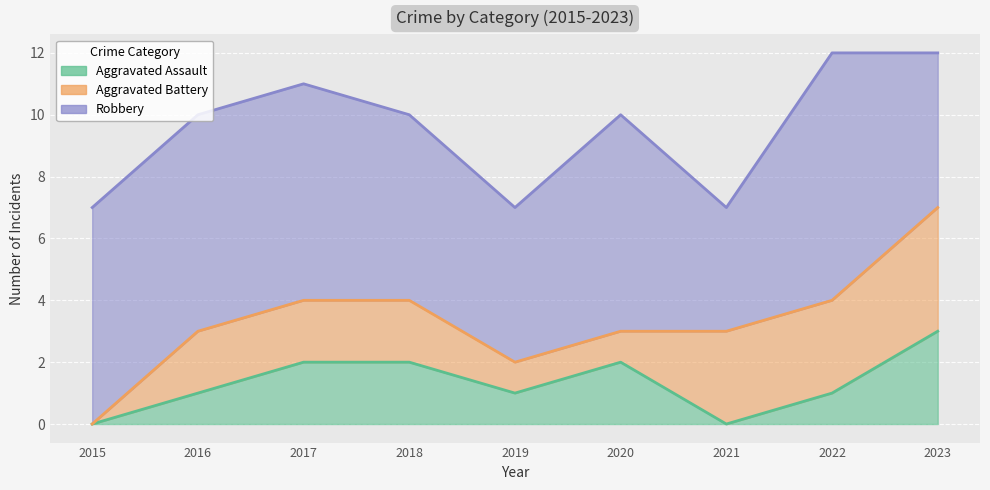

Reading left to right, what are all the values shown in this chart?

Aggravated Assault: 2015=0	2016=1	2017=2	2018=2	2019=1	2020=2	2021=0	2022=1	2023=3
Aggravated Battery: 2015=0	2016=2	2017=2	2018=2	2019=1	2020=1	2021=3	2022=3	2023=4
Robbery: 2015=7	2016=7	2017=7	2018=6	2019=5	2020=7	2021=4	2022=8	2023=5